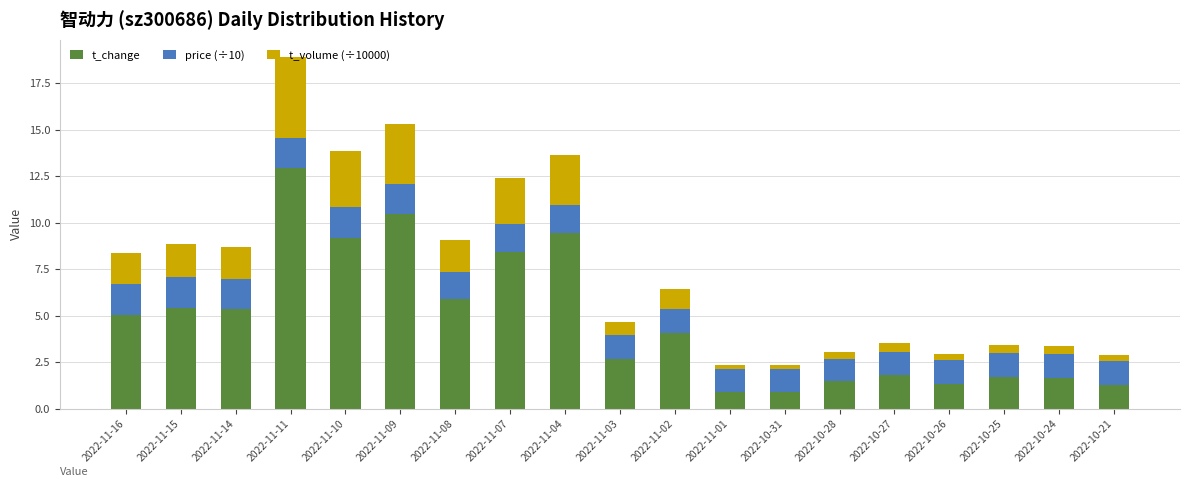

What is the maximum value for t_change?

12.9